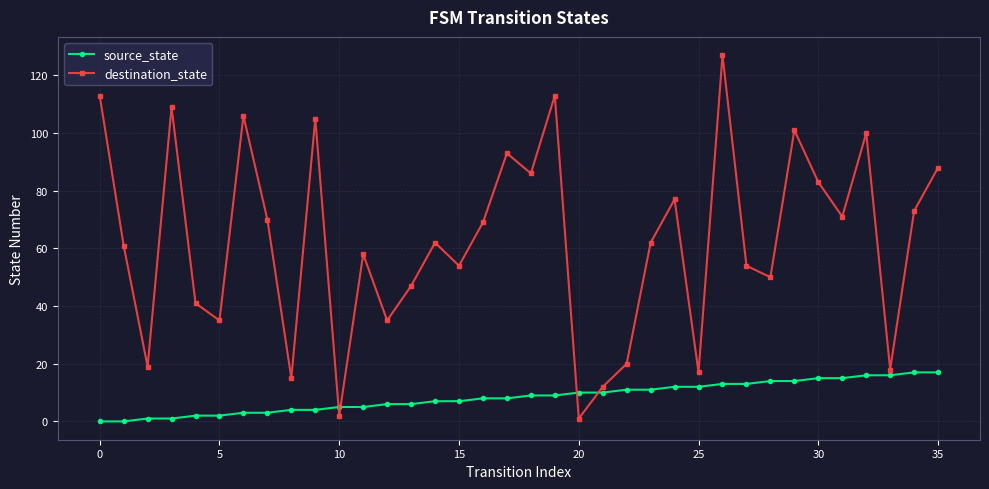

What is the sum of all destination_state values?

2247